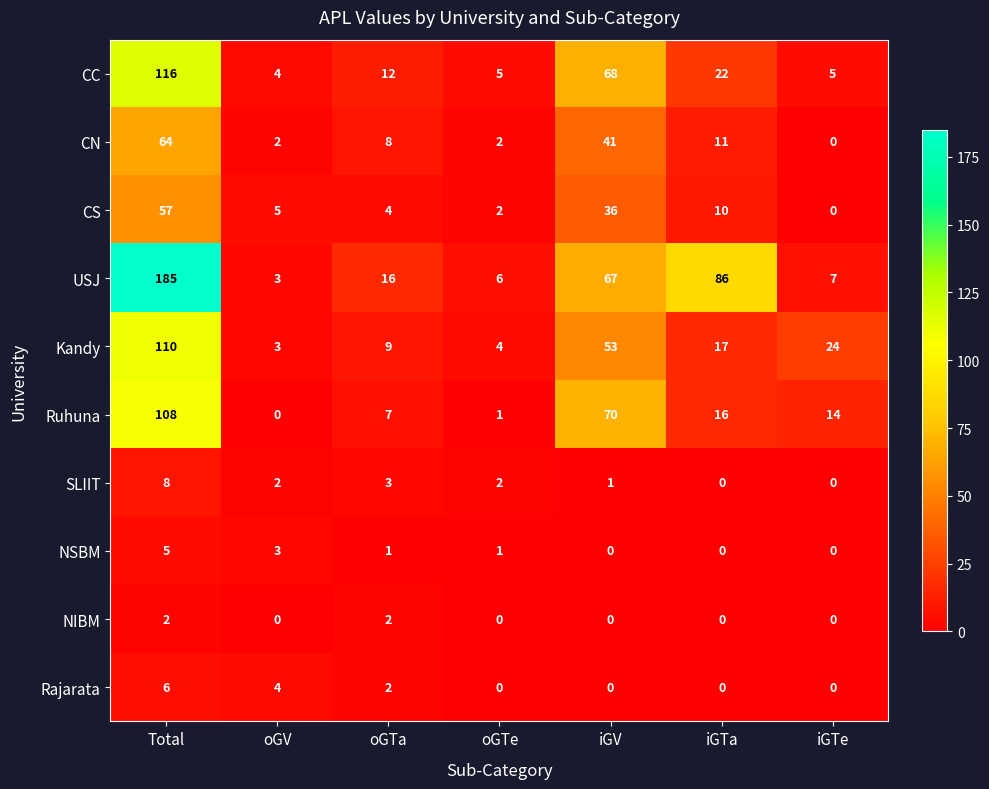

List the series in order of their peak value, lowest first.

NIBM, NSBM, Rajarata, SLIIT, CS, CN, Ruhuna, Kandy, CC, USJ